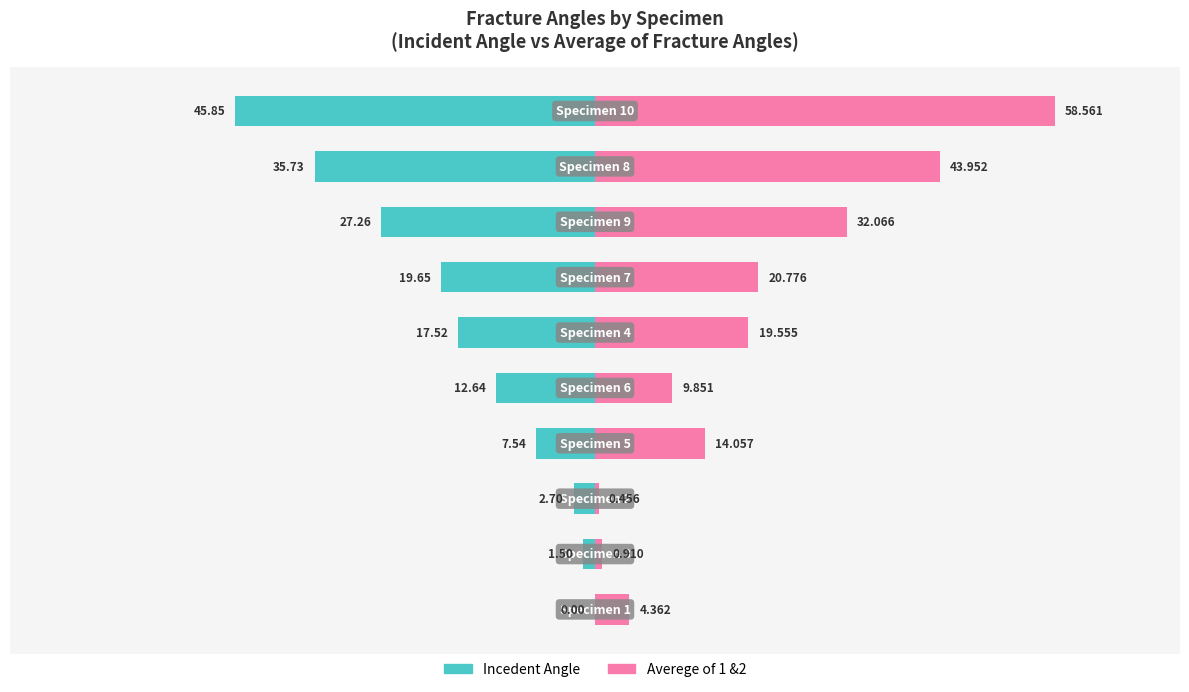

Which series has the largest total across all categories?

Averege of 1 &2